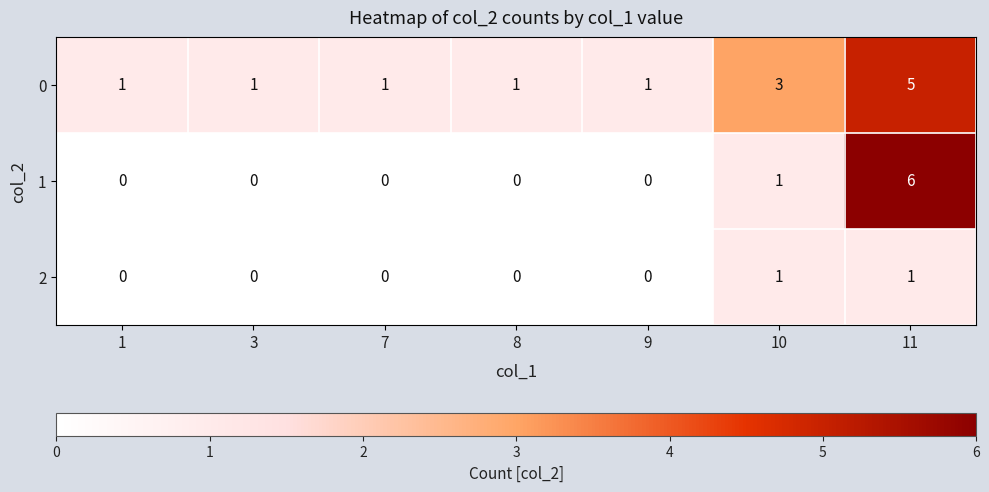

The value of 0 at 1 is 0. True or false?

False